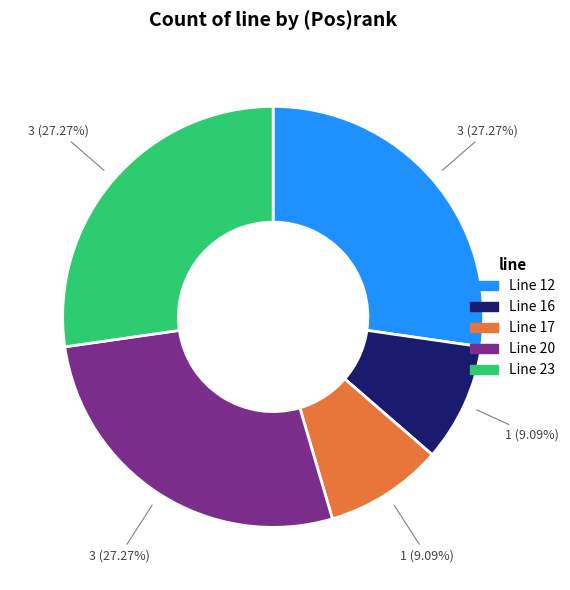

Does Line 23 account for over 50% of the chart?

No